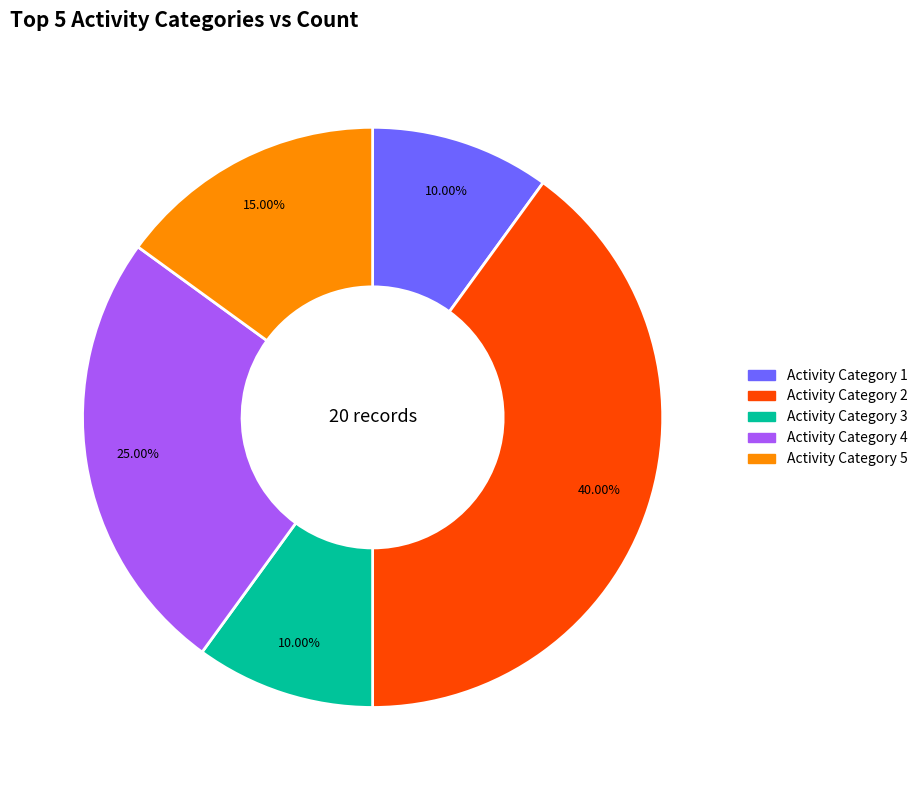

Count the number of slices in the pie.

5